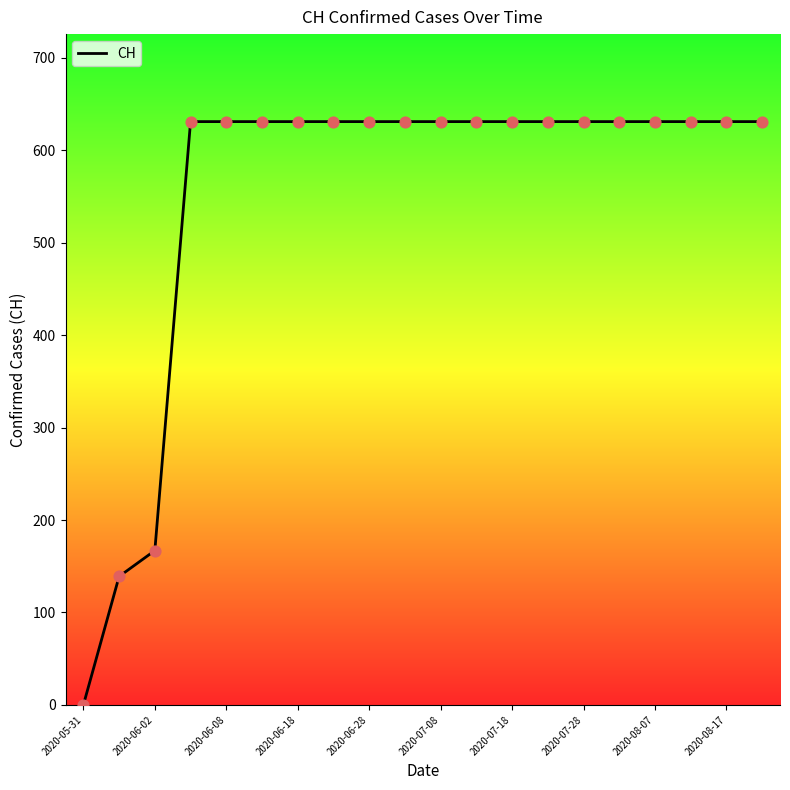

What is the greatest value displayed?

631